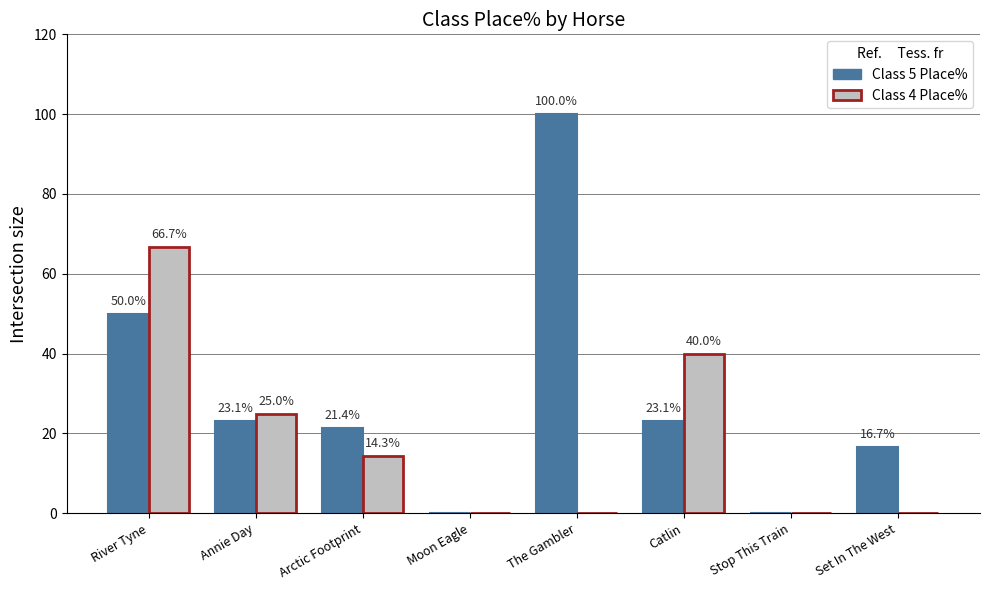

What is the highest value of the Class 4 Place% series?

66.7